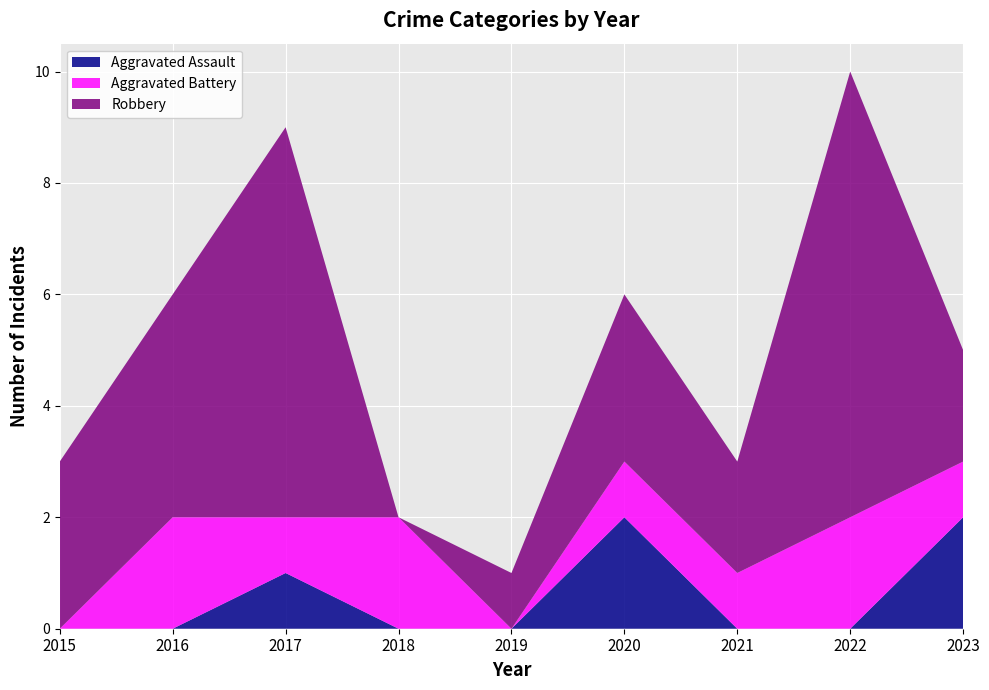

Reading right to left, extract all data points from this chart.

Aggravated Assault: 2	0	0	2	0	0	1	0	0
Aggravated Battery: 1	2	1	1	0	2	1	2	0
Robbery: 2	8	2	3	1	0	7	4	3